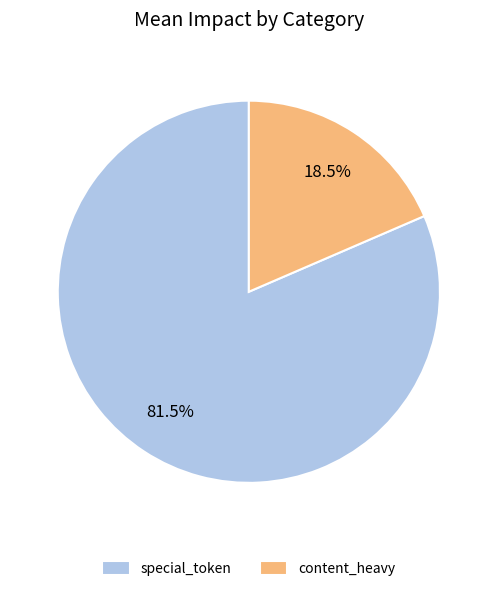

To the nearest percent, what is the combined percentage of special_token and content_heavy?

100%